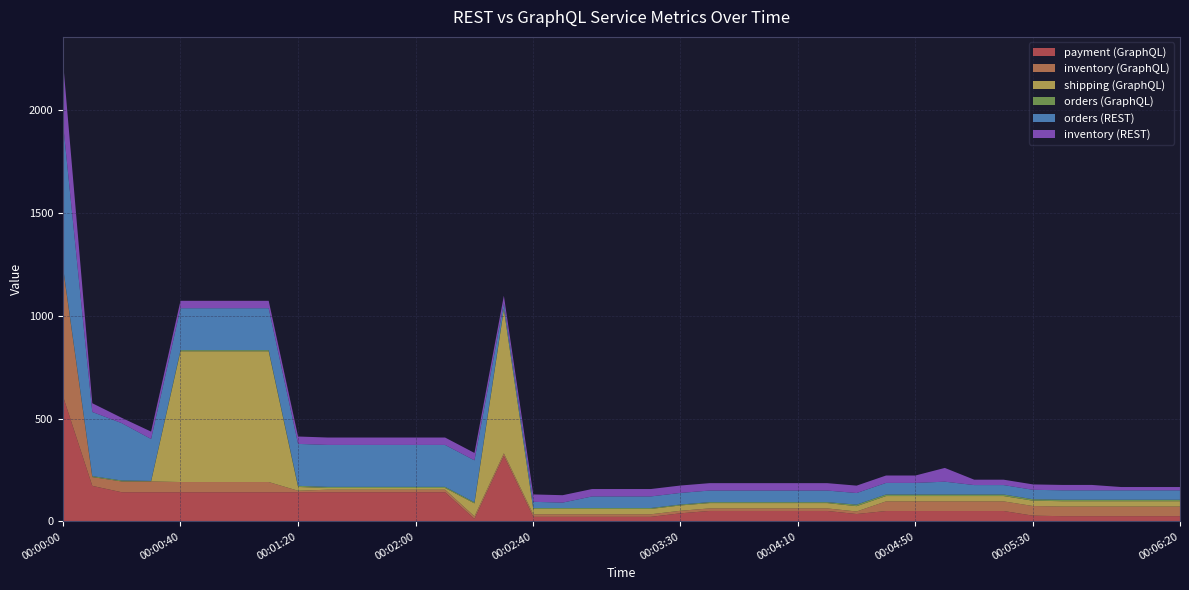

What is the maximum value for payment (GraphQL)?

610.0